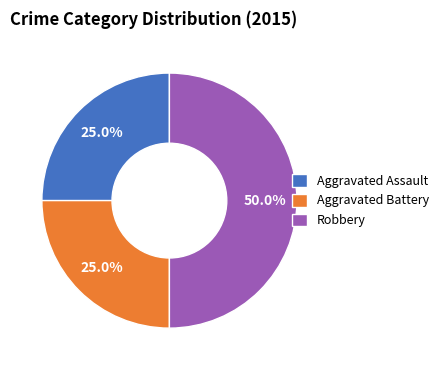

Combined, do Aggravated Assault and Robbery account for over 50%?

Yes